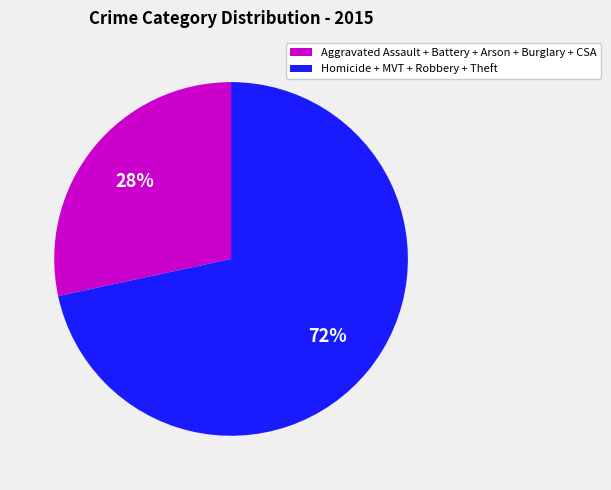

Does any single category account for the majority?

Yes